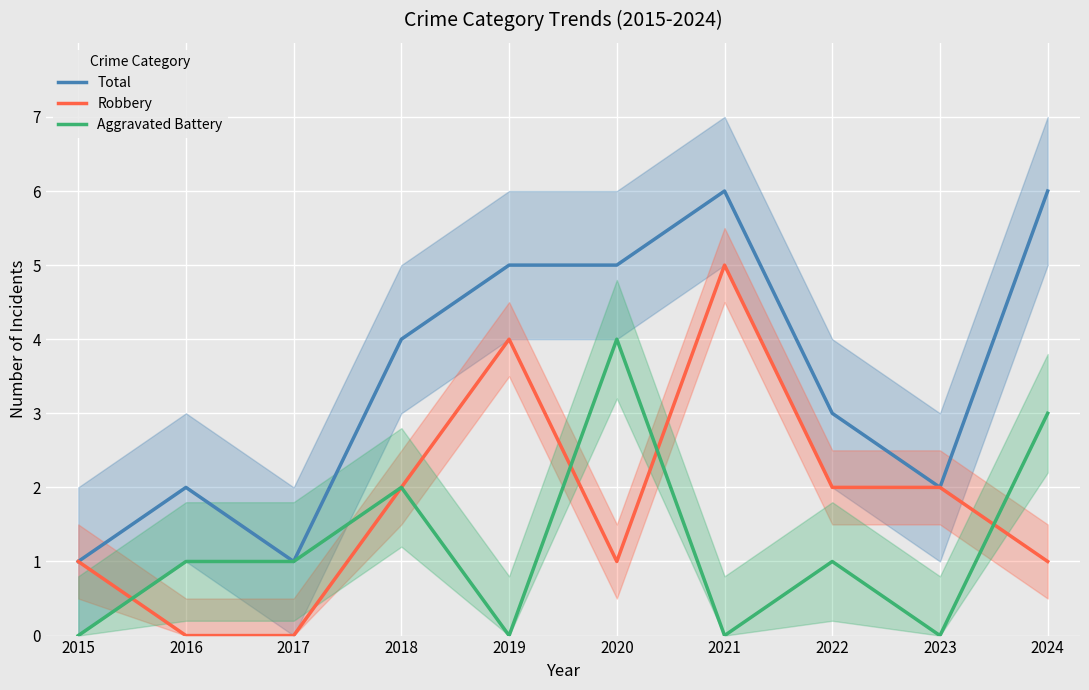

How many lines are shown in the chart?

3